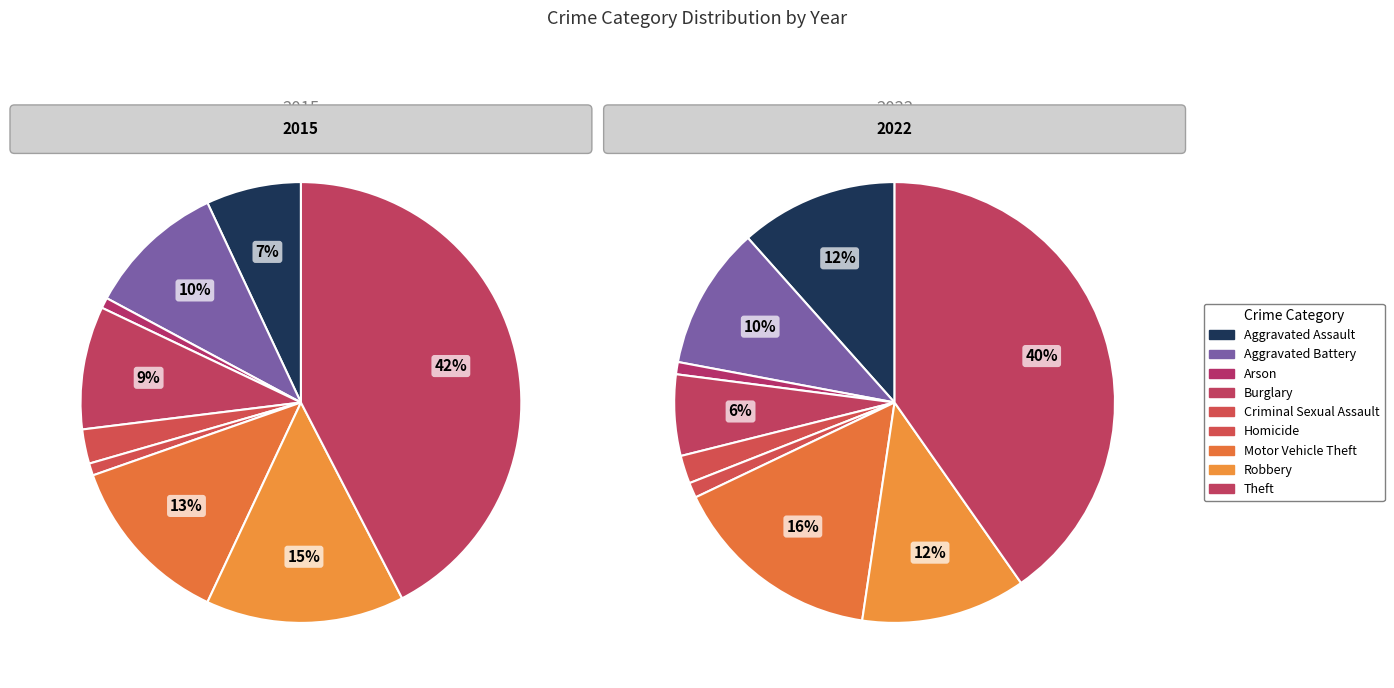

To the nearest percent, what portion does Theft represent?

40%